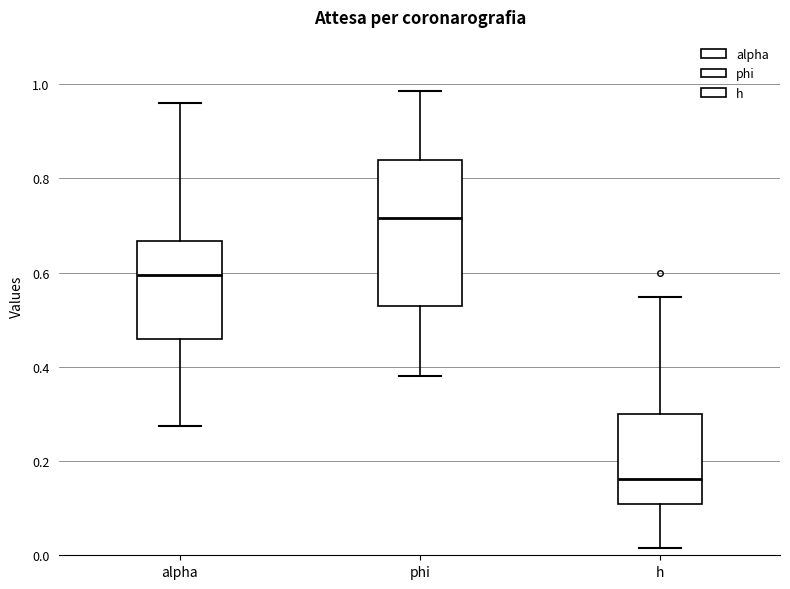

Where does the lower whisker of the box for h end on the y-axis? The values are not printed on the chart, so give them approximately, as read against the axis.

0.02